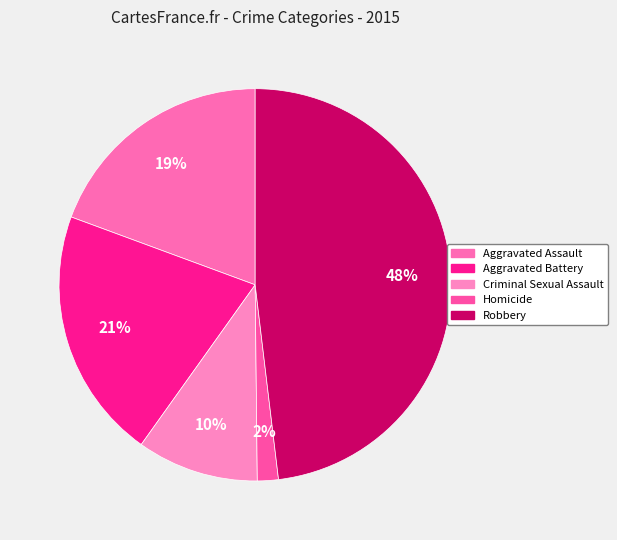

Which slice is the smallest?

Homicide